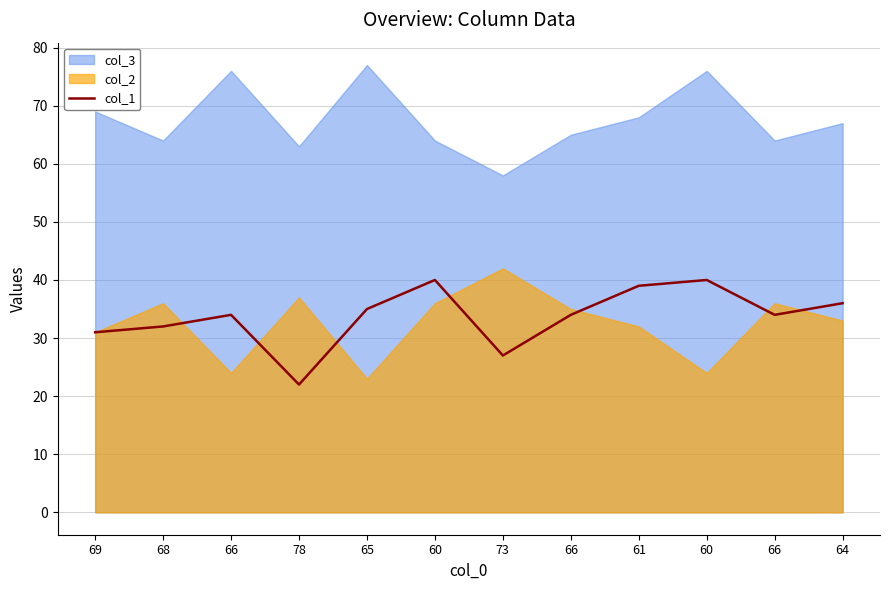

Does the chart display data point markers on the line(s)?

No